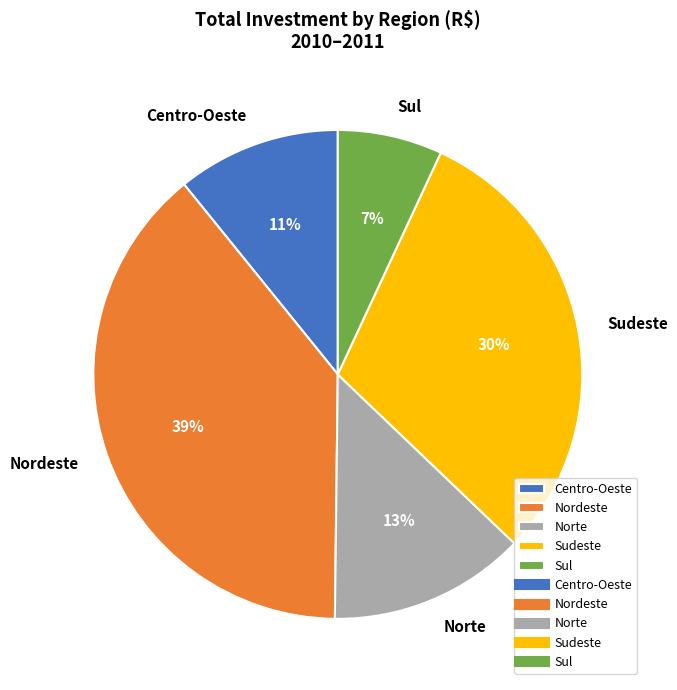

Does Sudeste account for over 50% of the chart?

No